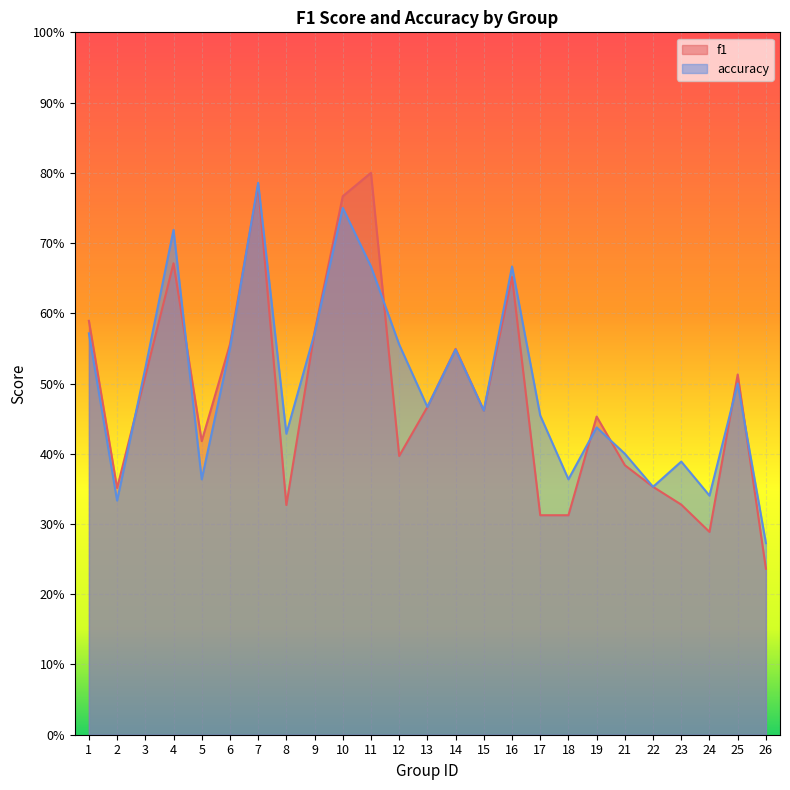

What is the highest value of the f1 series?

0.8